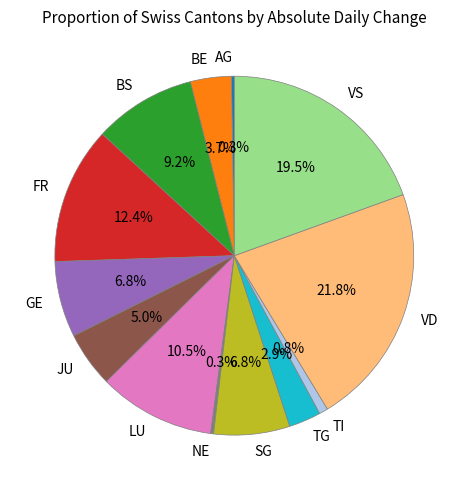

What percentage is NOT represented by TI?

99.2%